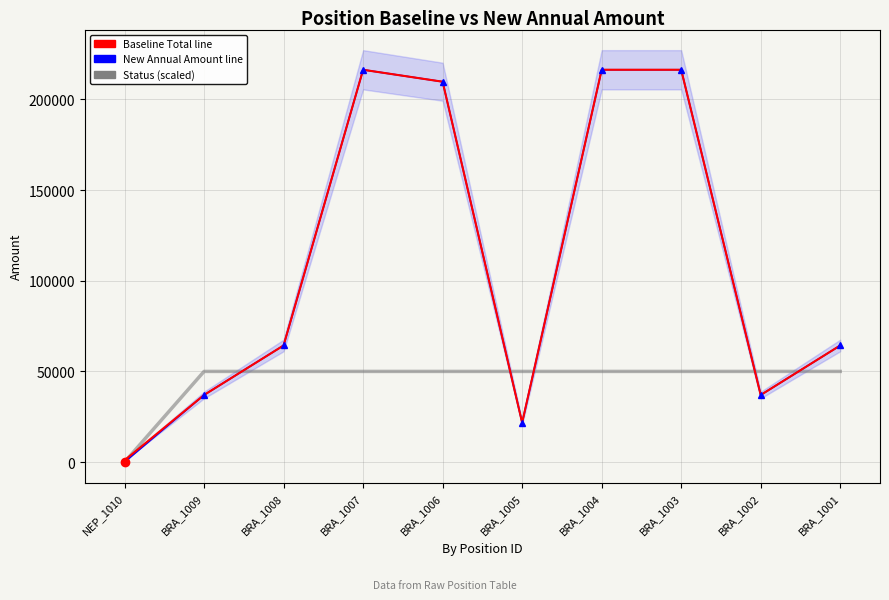

Is it true that New Annual Amount equals 21004 at BRA_1002?

False